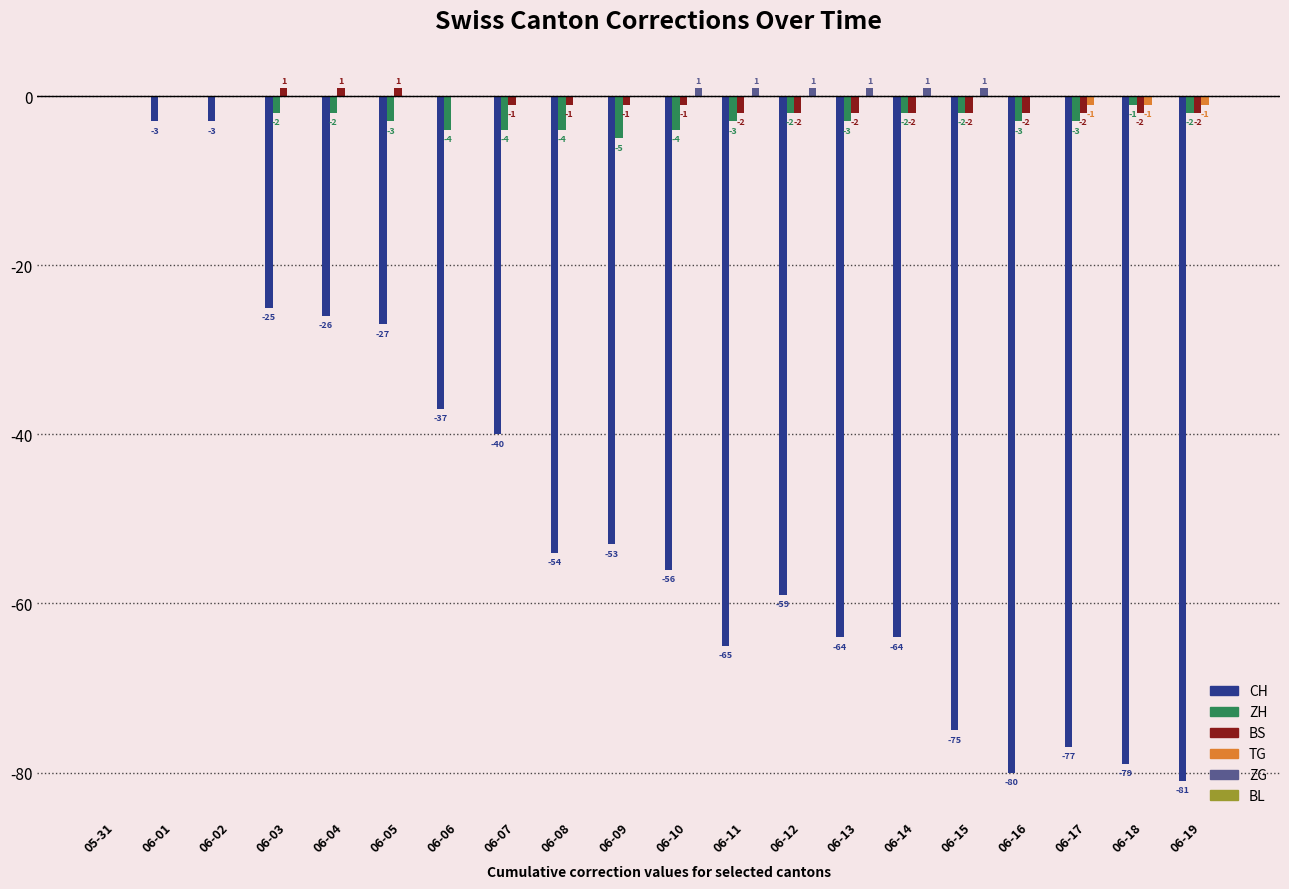

At which category is the sum across all series the highest?

05-31